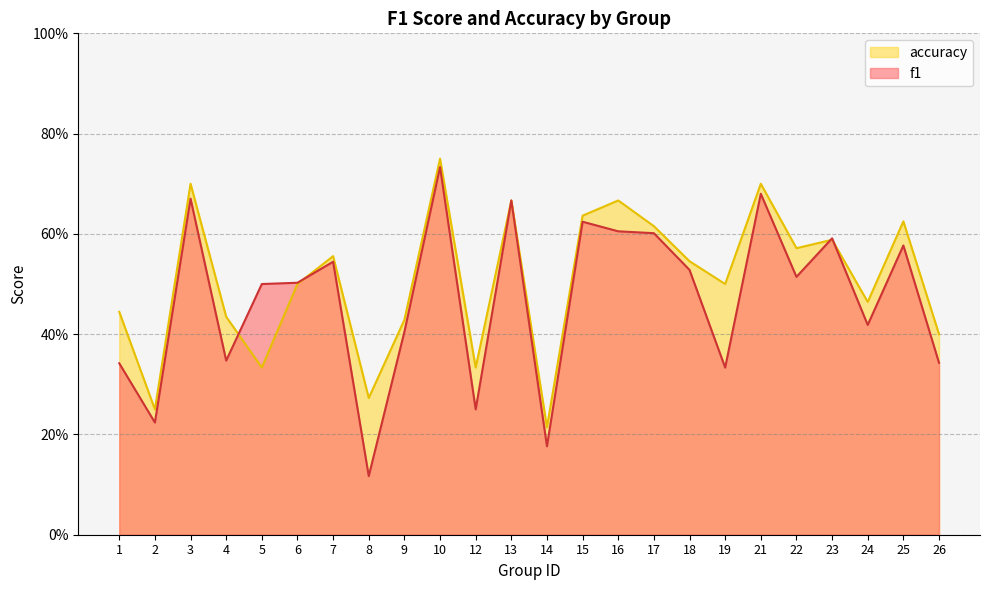

True or false: accuracy has more than 2 points higher than both neighbors.

True